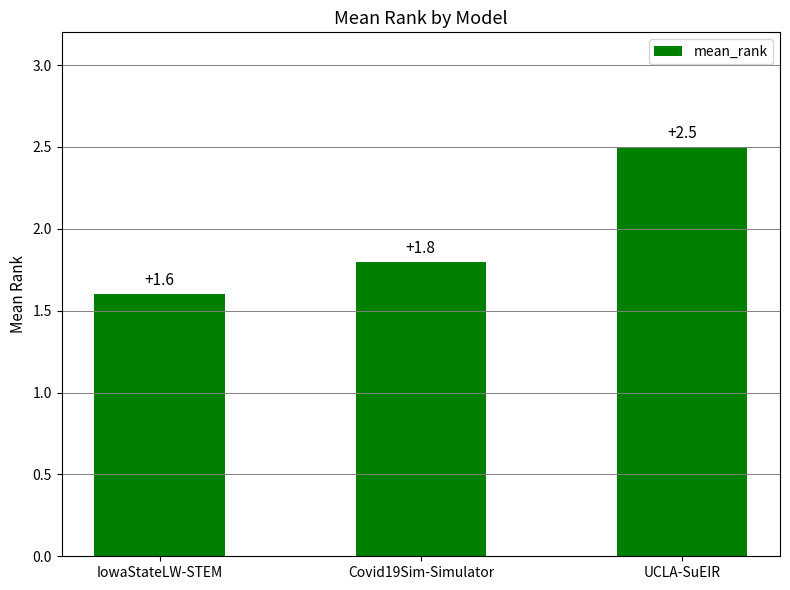

Which category has the highest value across all series?

UCLA-SuEIR